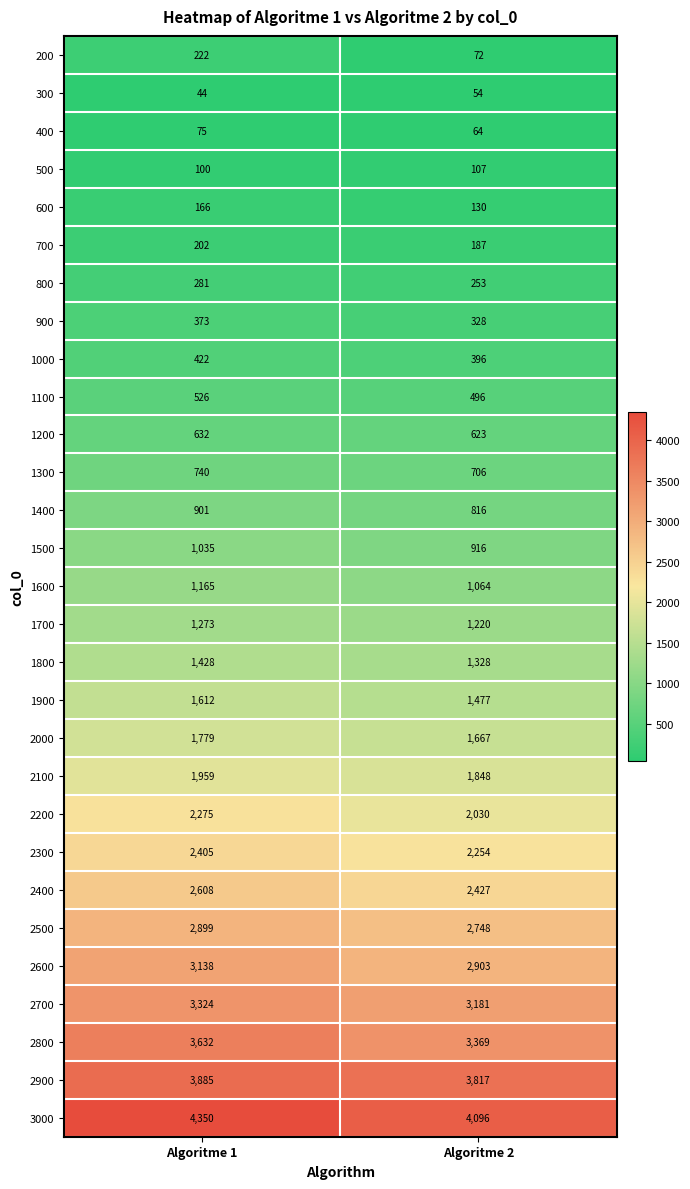

At which category does the chart reach its peak across all series?

Algoritme 1